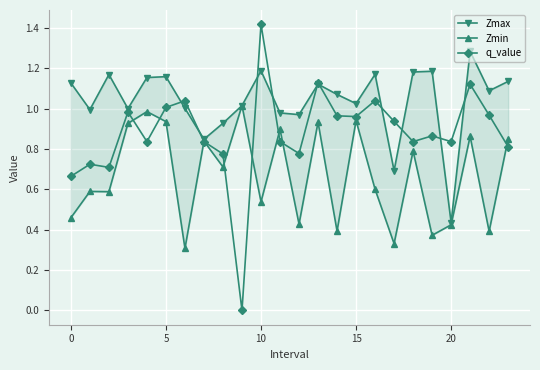

Count the number of data series in this chart.

3